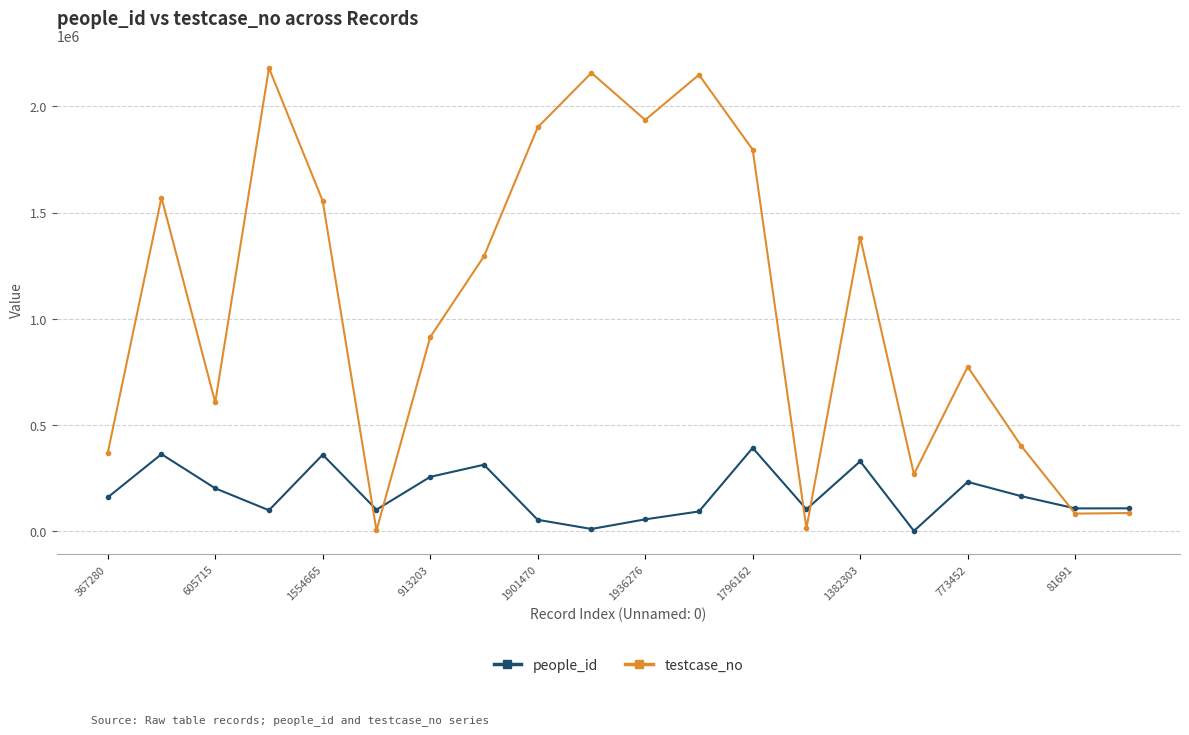

Count the number of categories in the chart.

20